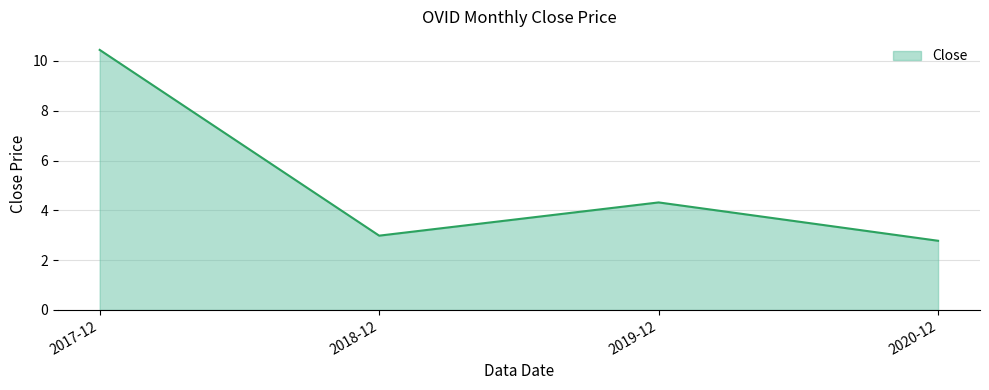

True or false: the data shows 10.4 at 2017-12.

True